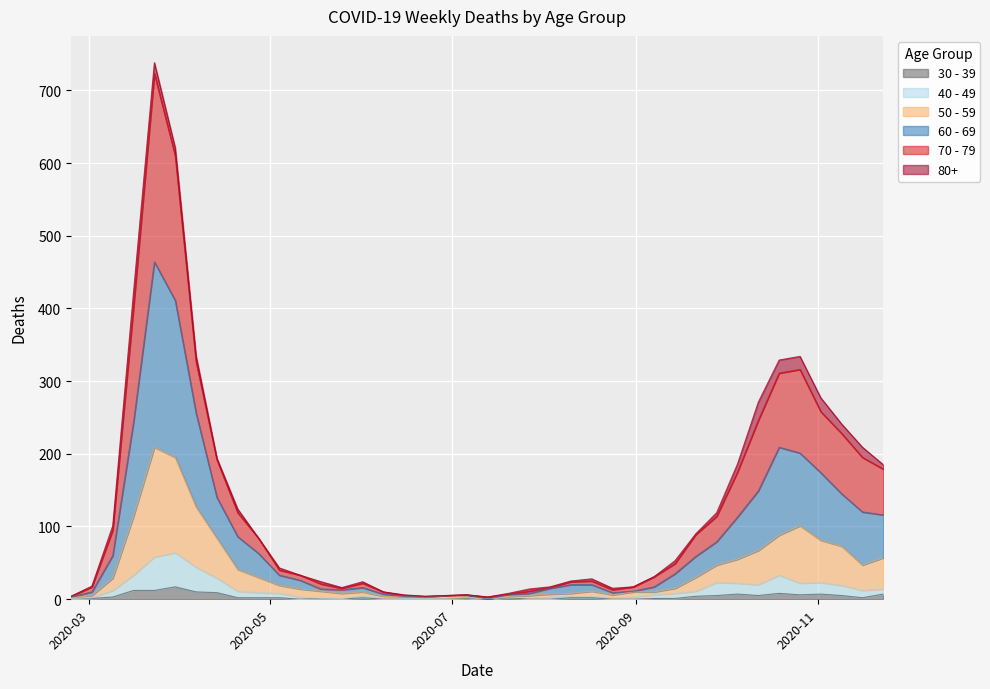

Does the chart display data point markers on the line(s)?

No